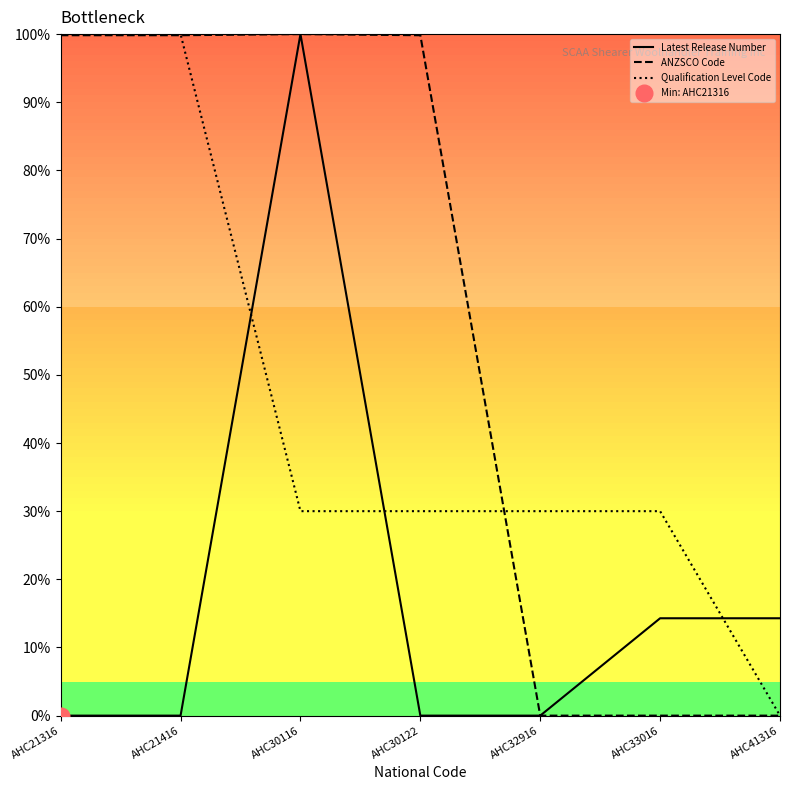

Reading left to right, what are all the values shown in this chart?

Latest Release Number: AHC21316=0.0	AHC21416=0.0	AHC30116=100.0	AHC30122=0.0	AHC32916=0.0	AHC33016=14.3	AHC41316=14.3
ANZSCO Code: AHC21316=99.8	AHC21416=99.8	AHC30116=100.0	AHC30122=99.8	AHC32916=0.0	AHC33016=0.0	AHC41316=0.0
Qualification Level Code: AHC21316=100.0	AHC21416=100.0	AHC30116=30.0	AHC30122=30.0	AHC32916=30.0	AHC33016=30.0	AHC41316=0.0